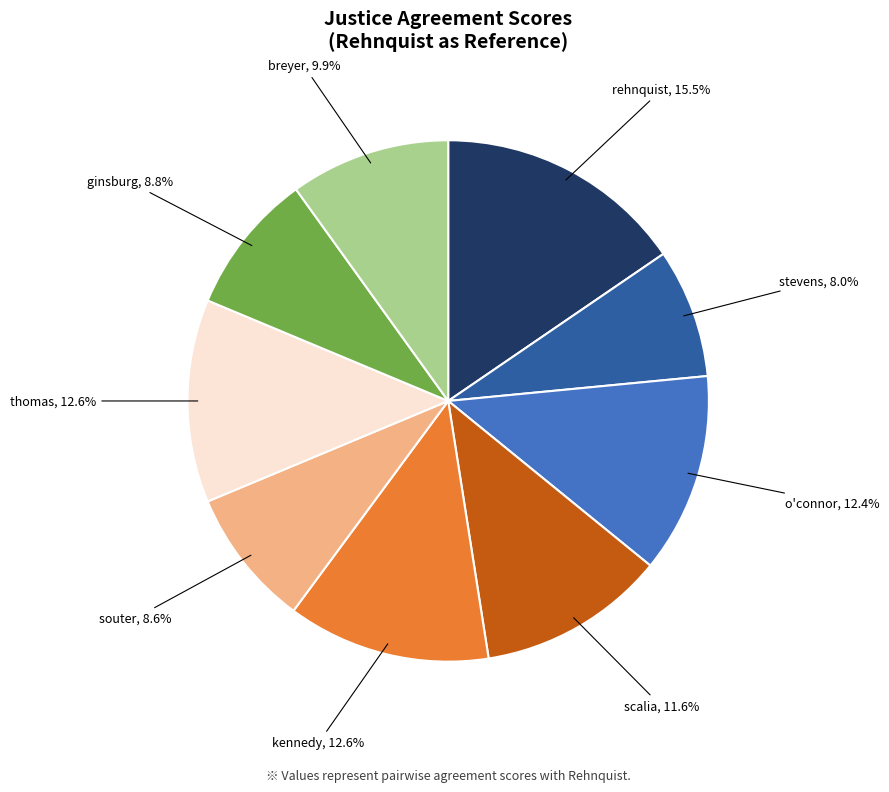

Is there any slice that represents more than half of the pie?

No